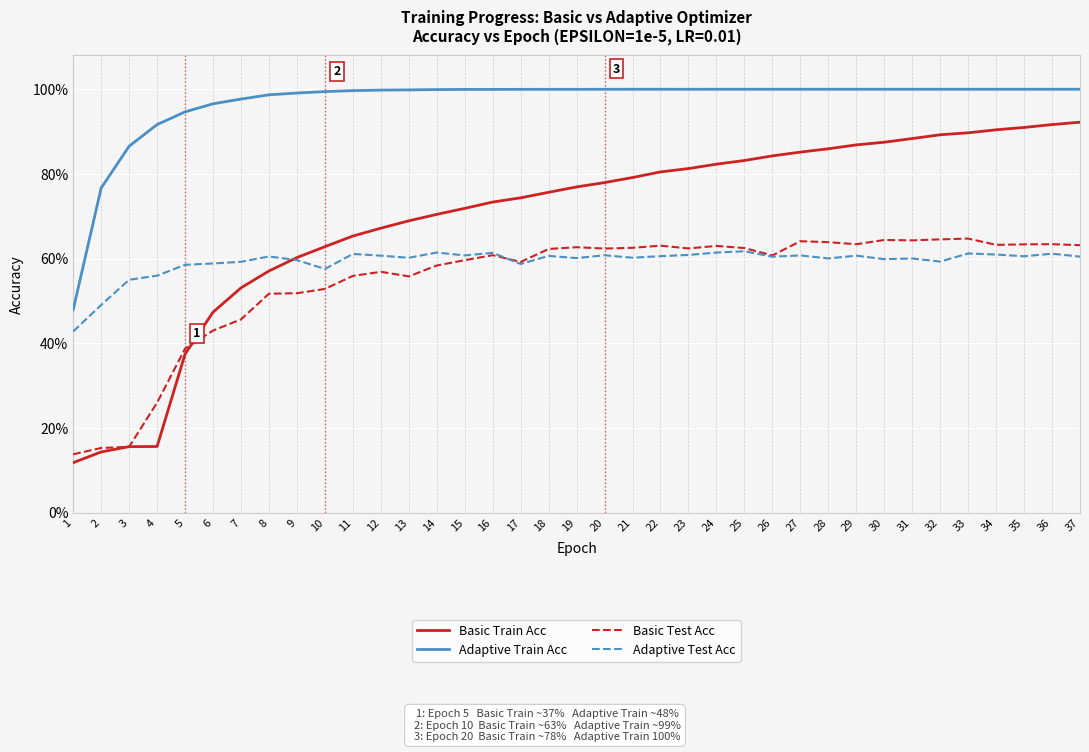

Which series has the largest total across all categories?

Adaptive Train Acc